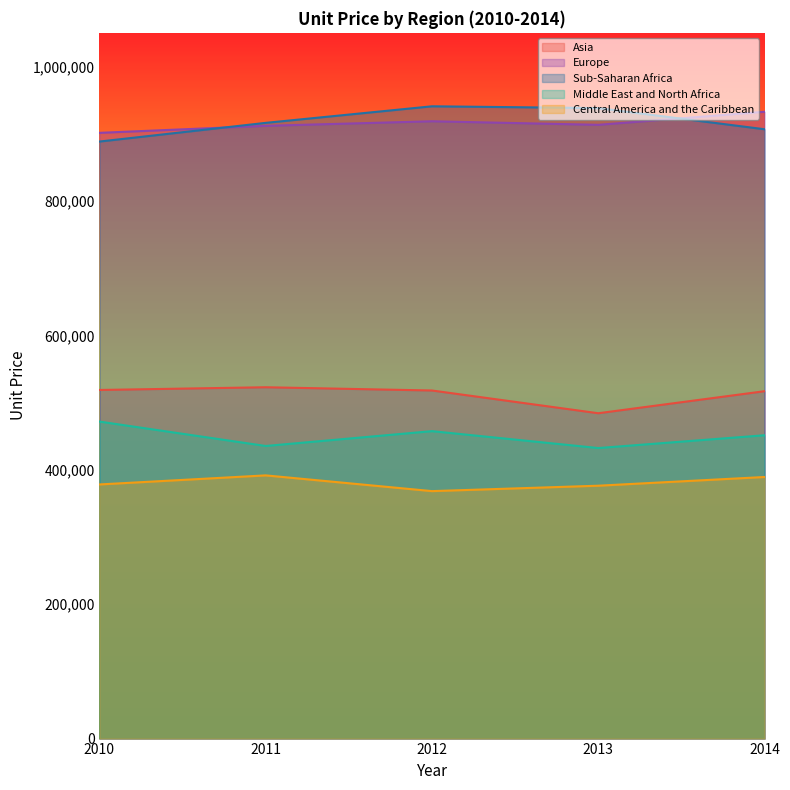

What is the difference between the second highest and second lowest values in the Central America and the Caribbean series?

12959.0